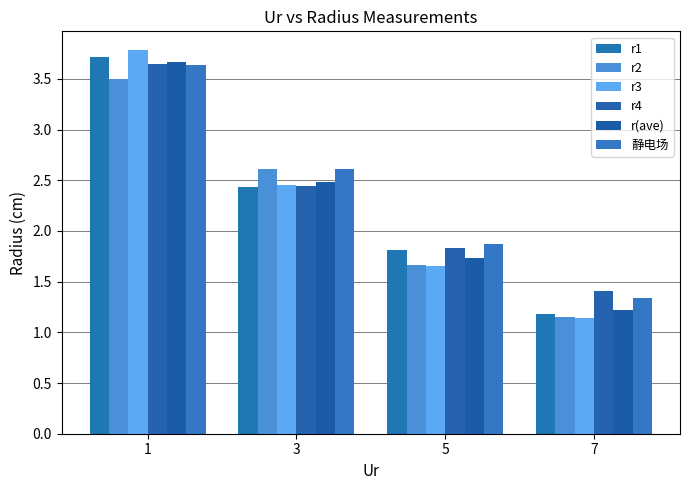

What is the difference between the r(ave) values at 3 and 5?

0.7